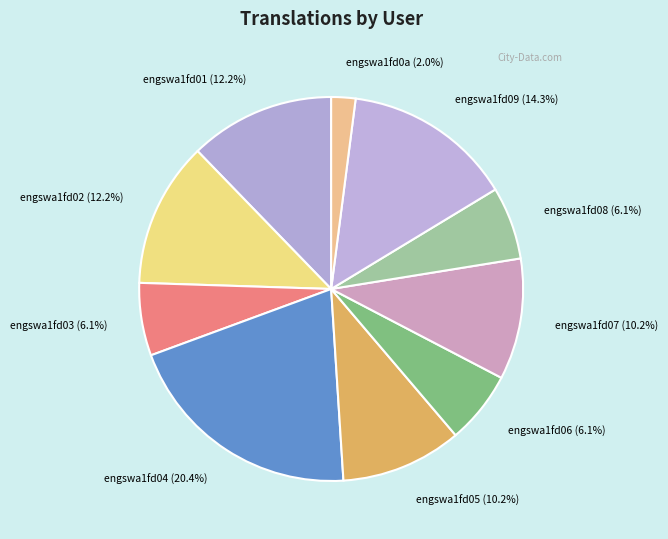

To the nearest percent, what is the average slice percentage?

10%